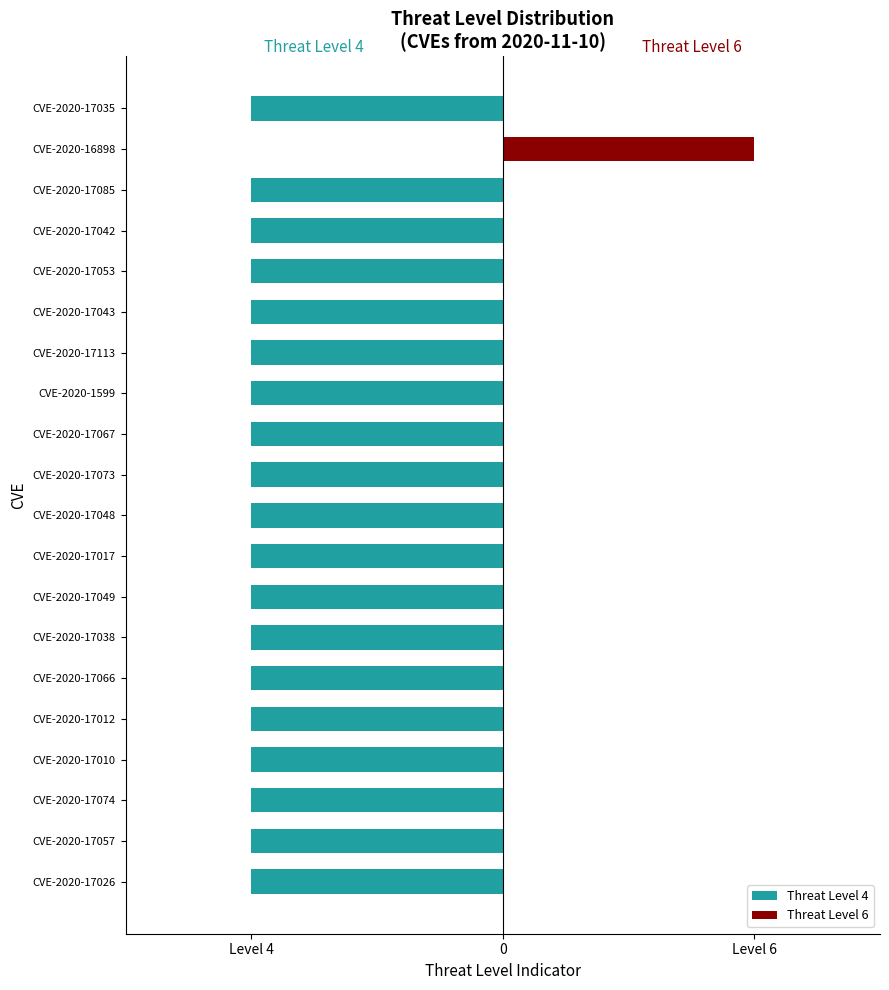

Reading left to right, extract all data points from this chart.

Threat Level 4: -1	-1	-1	-1	-1	-1	-1	-1	-1	-1	-1	-1	-1	-1	-1	-1	-1	-1	0	-1
Threat Level 6: 0	0	0	0	0	0	0	0	0	0	0	0	0	0	0	0	0	0	1	0